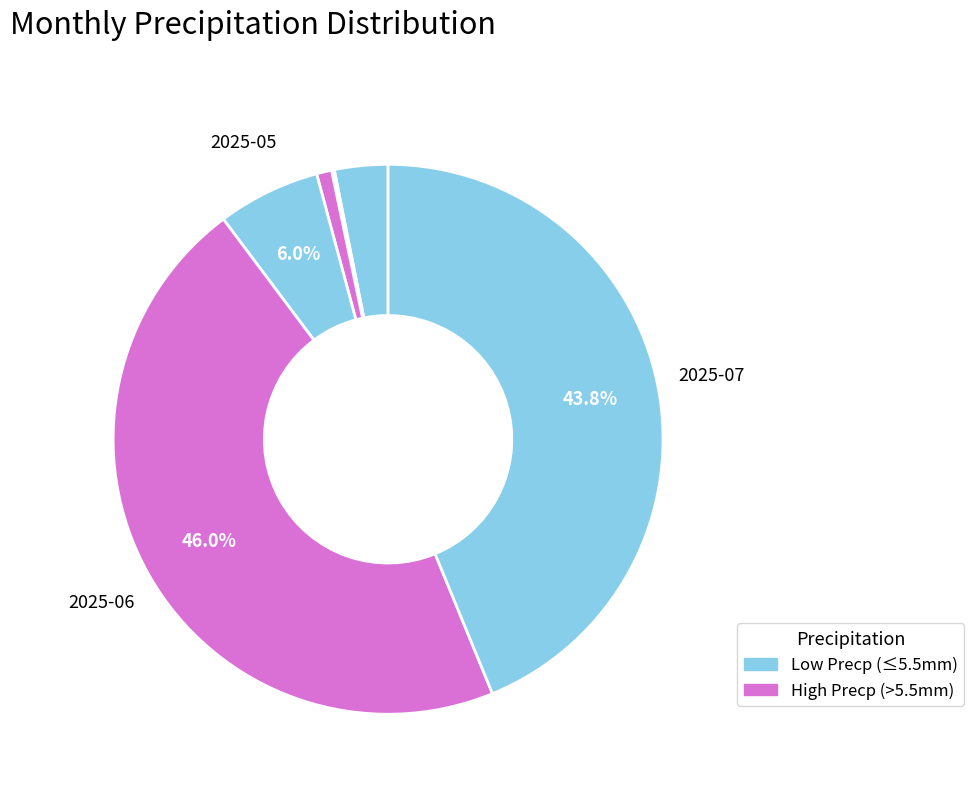

To the nearest percent, what is the difference between the largest and smallest slice percentages?

46%